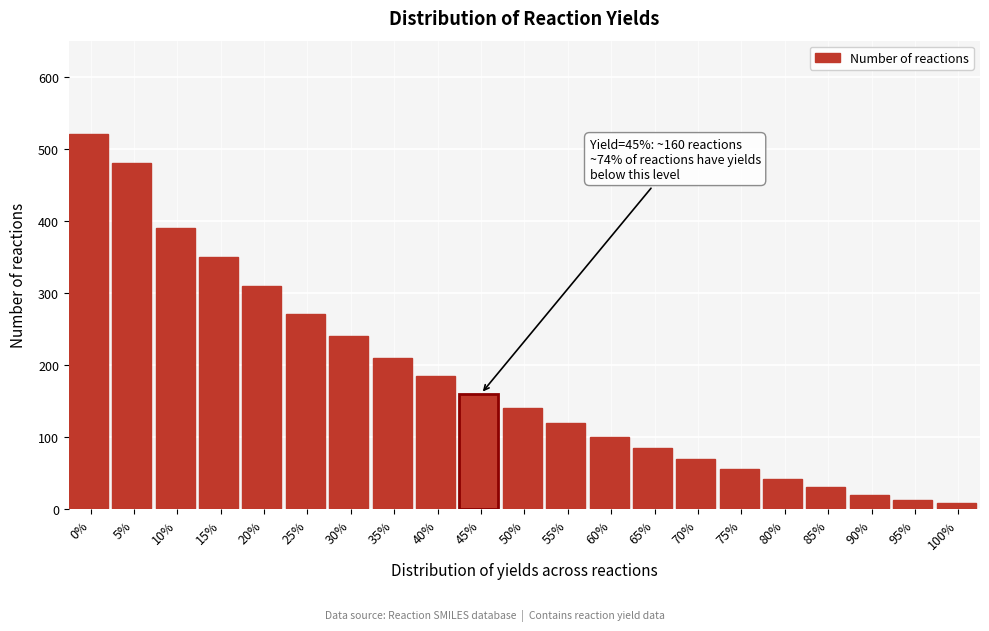

Reading right to left, transcribe all the data shown in this chart.

8	12	20	30	42	55	70	85	100	120	140	160	185	210	240	270	310	350	390	480	520